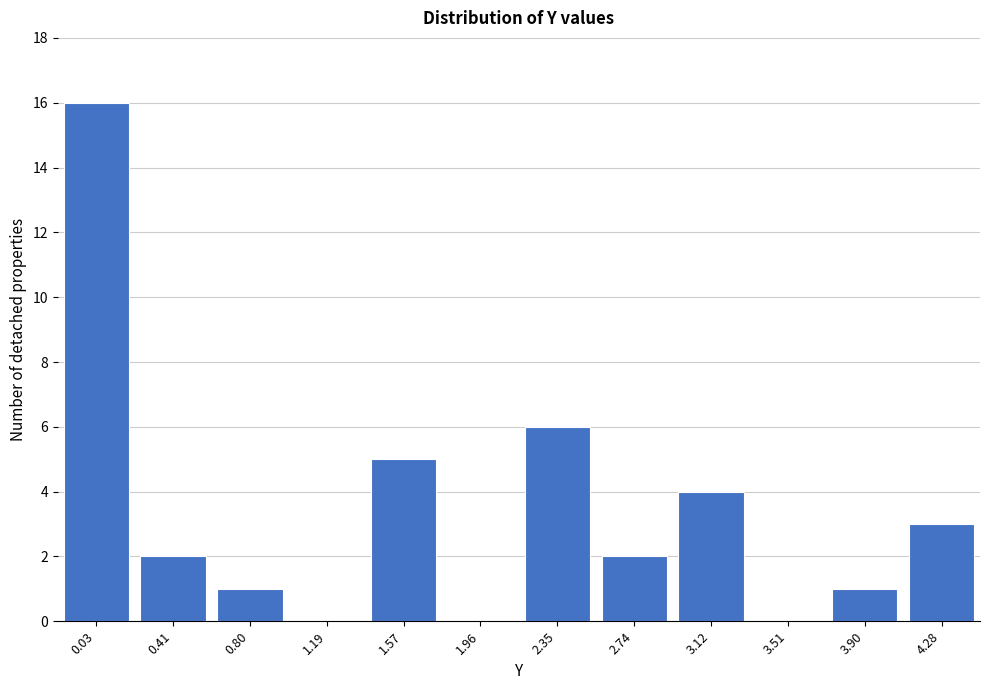

Reading left to right, extract all data points from this chart.

0.03=16	0.41=2	0.80=1	1.19=0	1.57=5	1.96=0	2.35=6	2.74=2	3.12=4	3.51=0	3.90=1	4.28=3